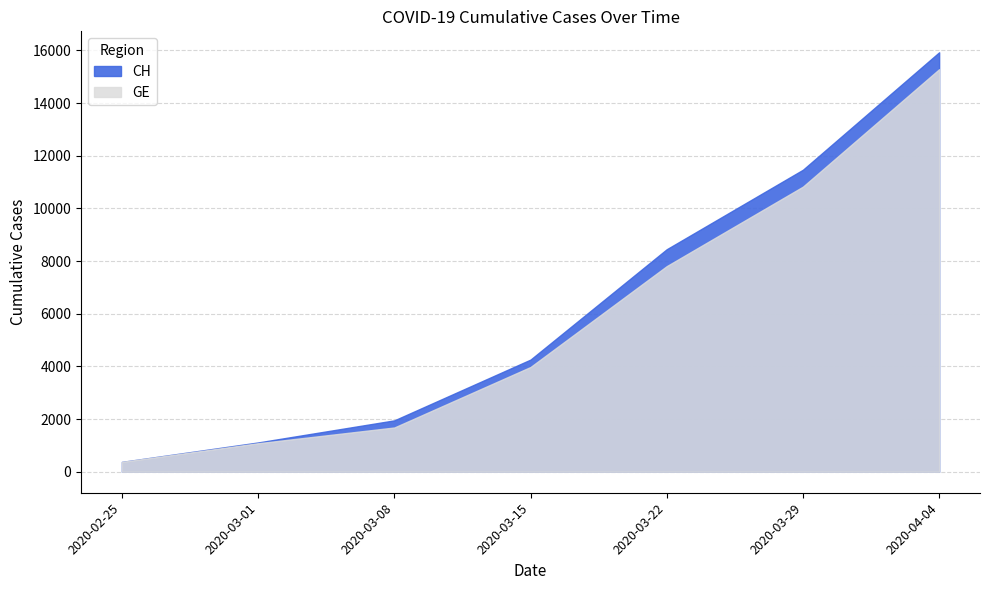

True or false: GE has more than 2 interior local peaks.

False